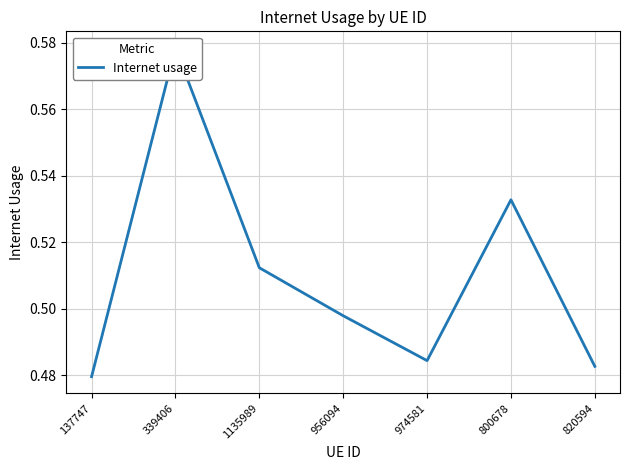

What is the sum of all values?

3.6